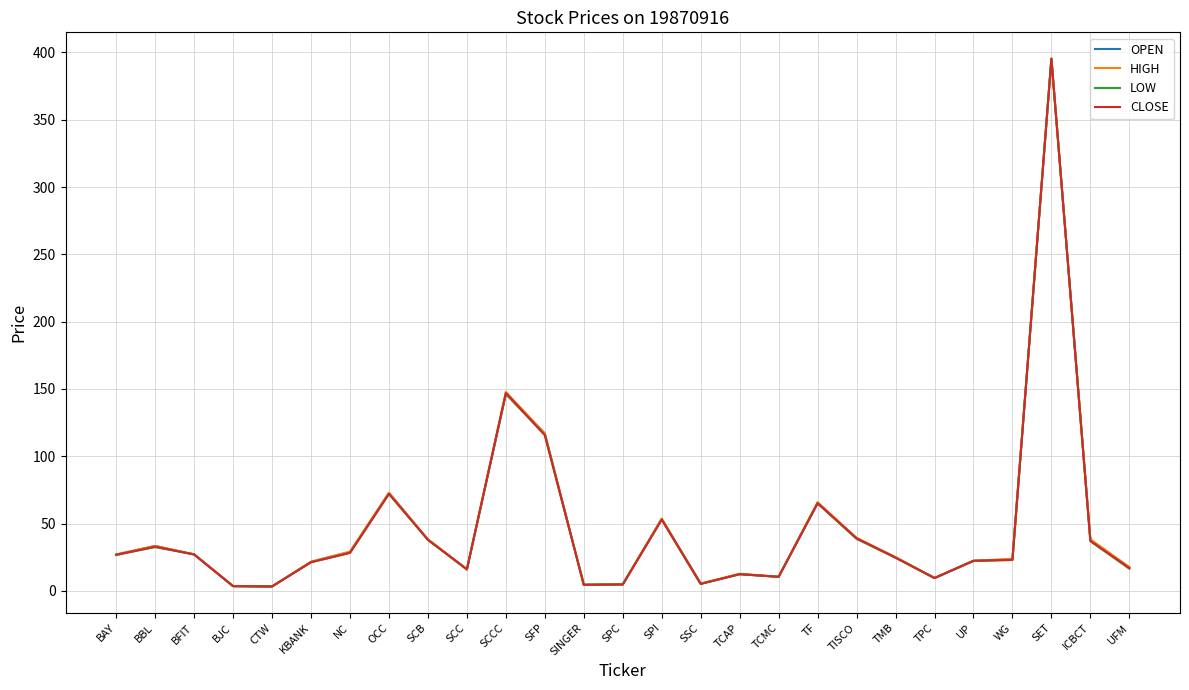

Between SFP and WG, which series saw the biggest shift?

OPEN